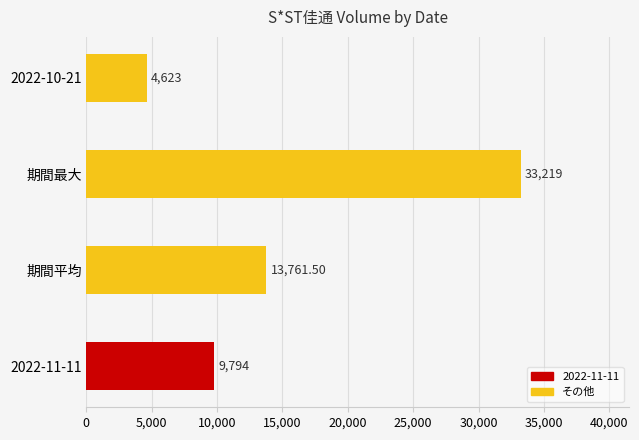

At which label is the value closest to 18921?

期間平均